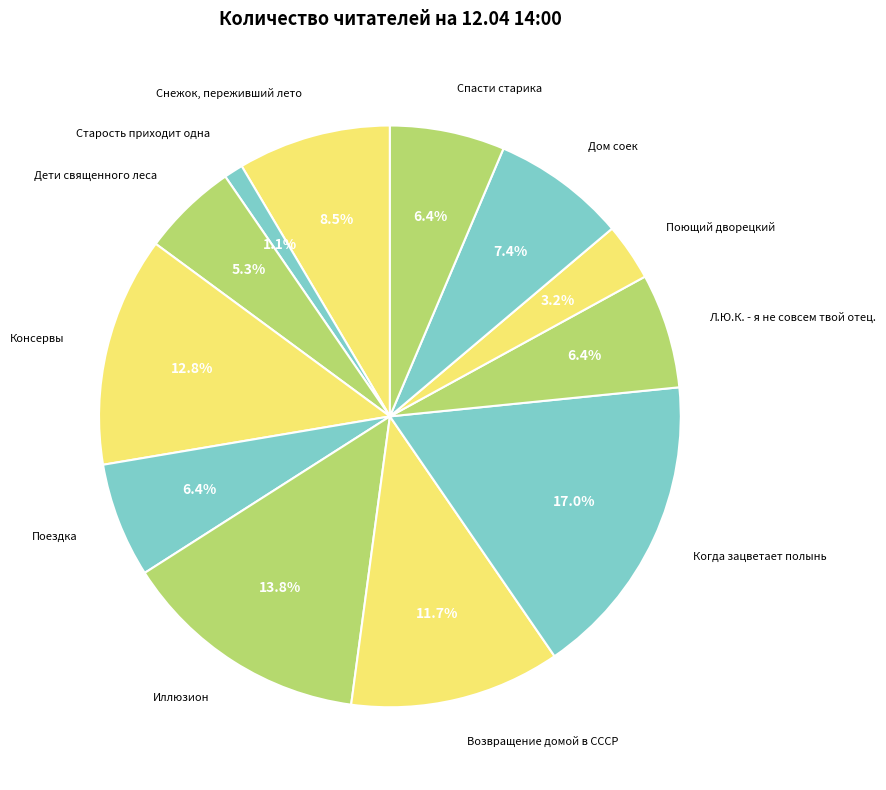

How many slices are in this pie chart?

12